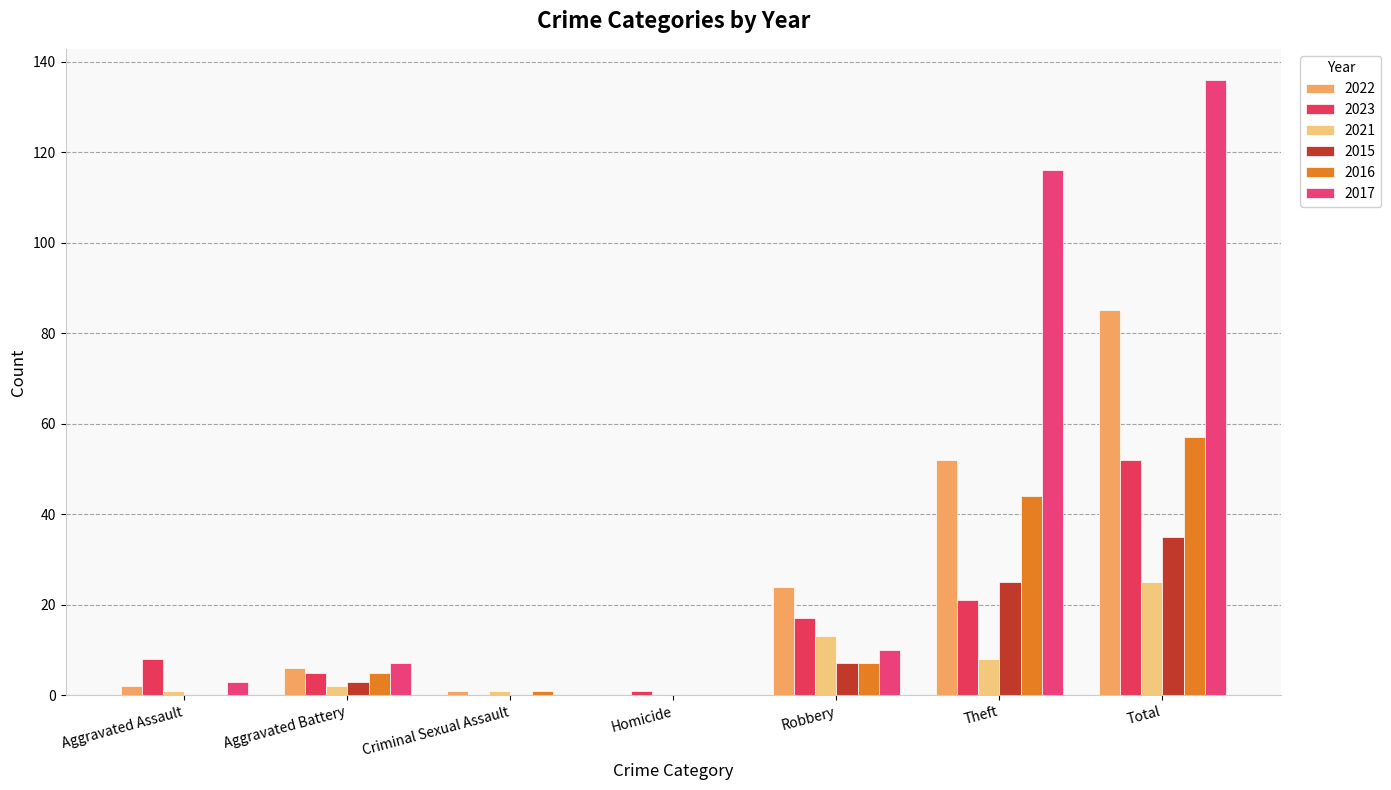

Which series has the widest spread of values?

2017